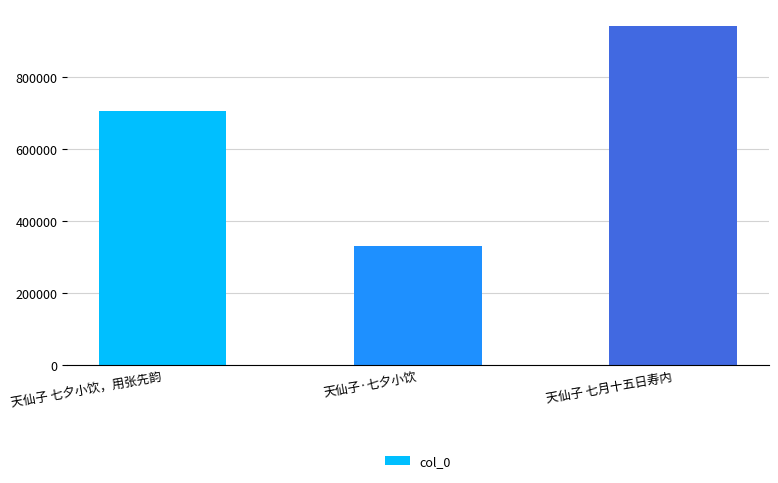

Reading right to left, extract all data points from this chart.

941750	332733	707866